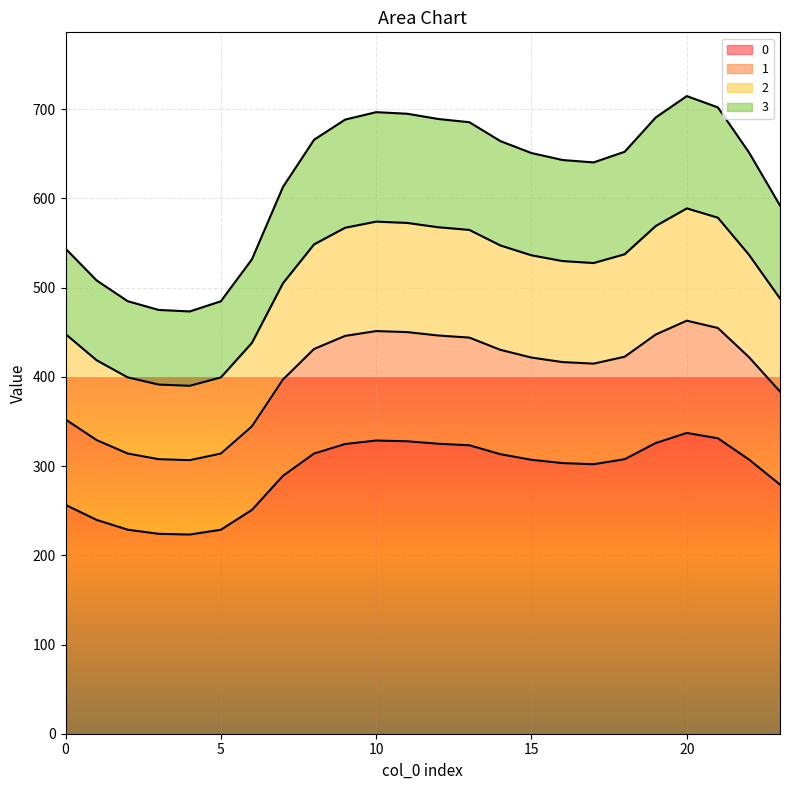

What are all the series names shown in the legend?

0, 1, 2, 3